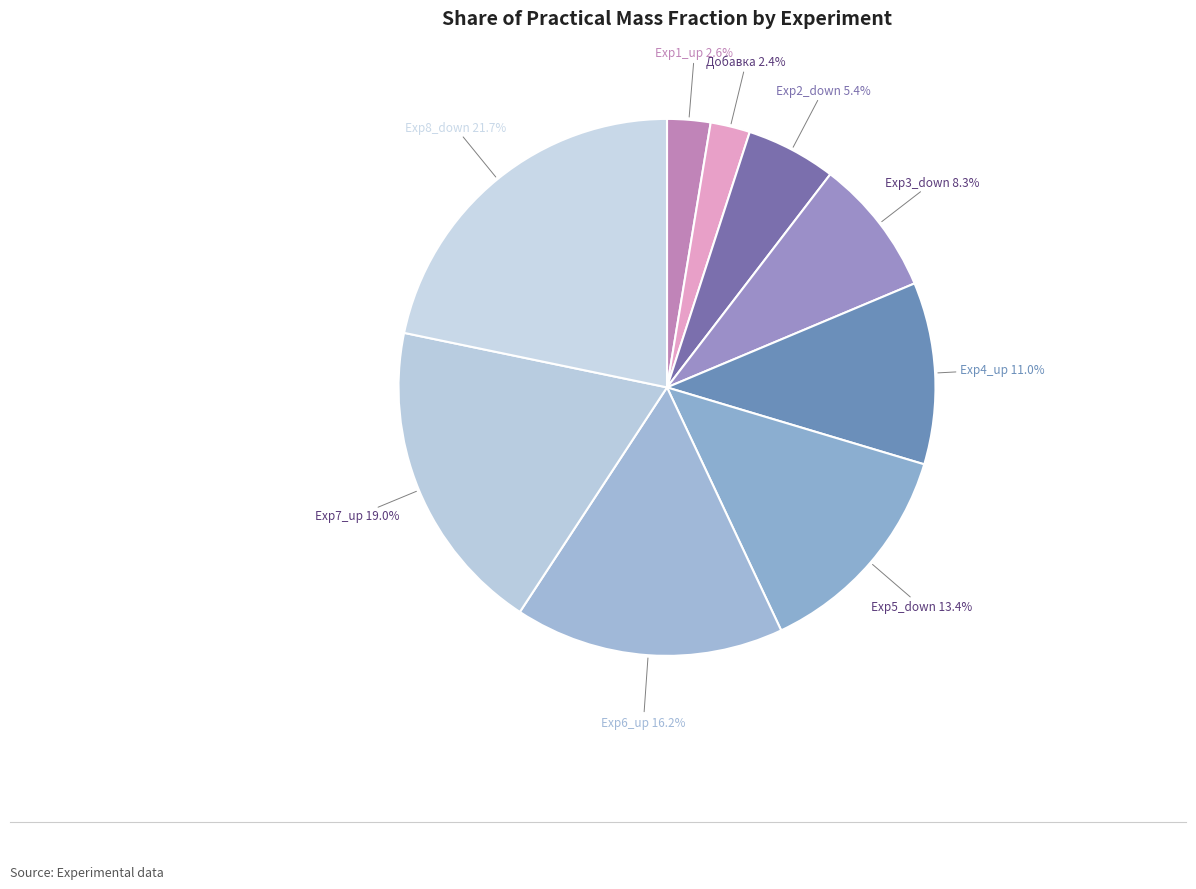

Count the number of slices in the pie.

9